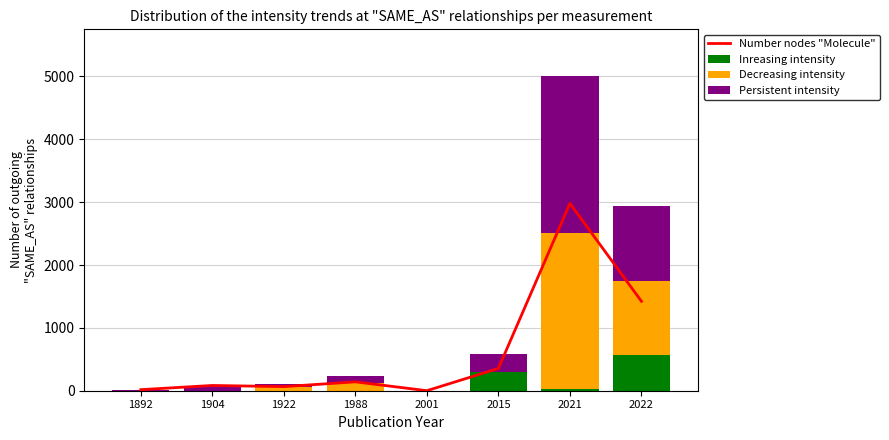

What is the highest value of the Inreasing intensity series?

567.0